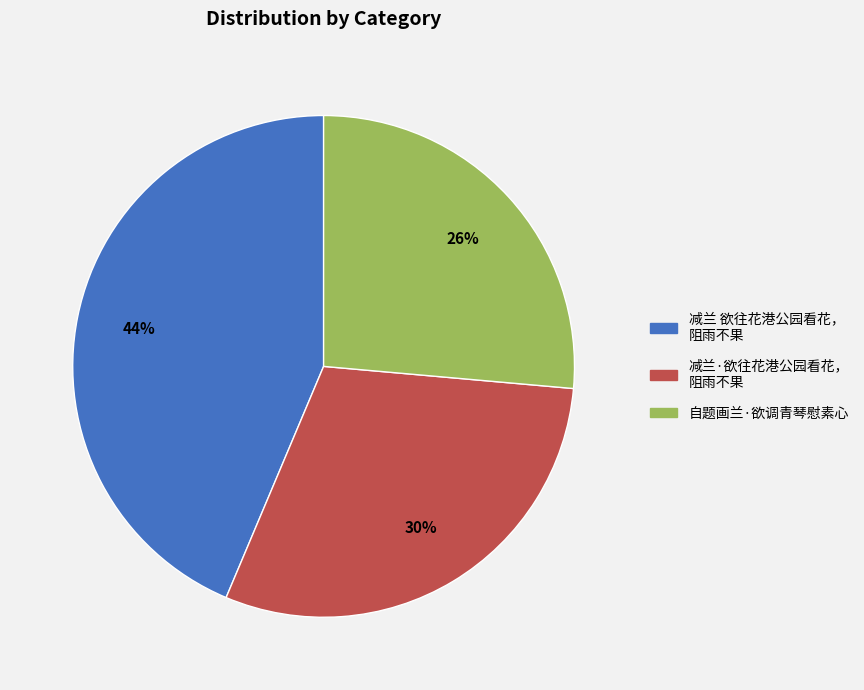

To the nearest percent, what is the average slice percentage?

33%